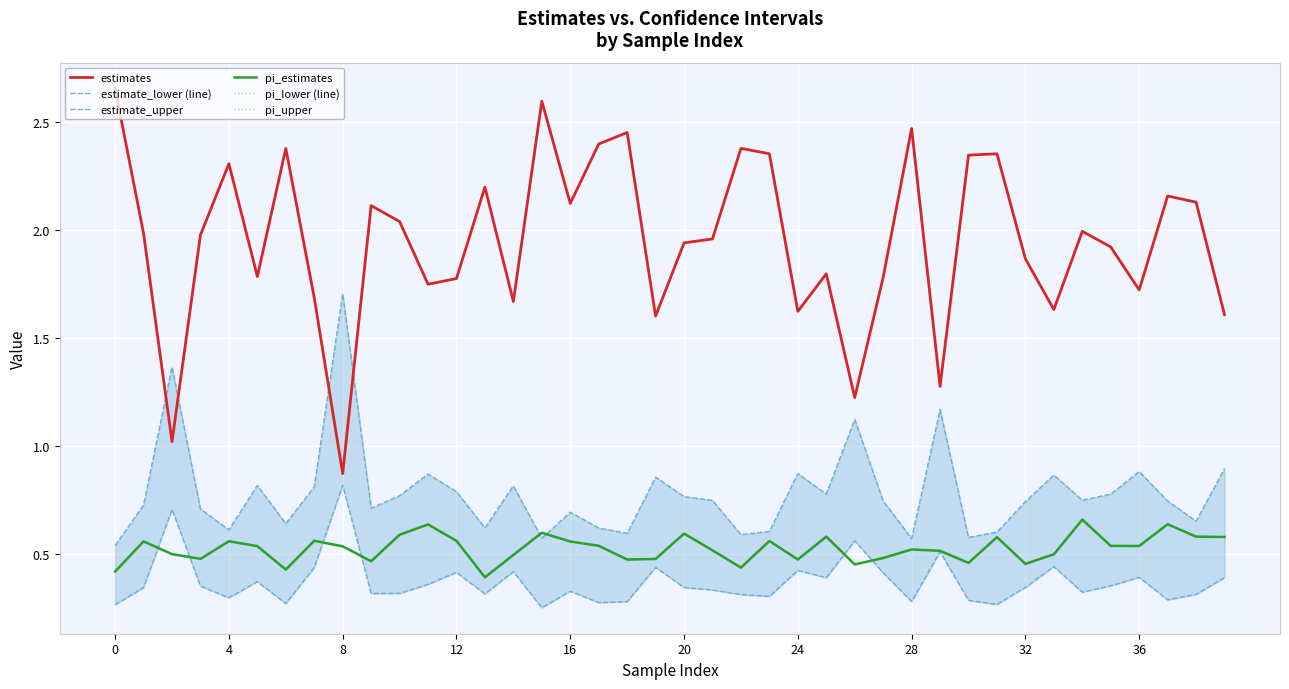

Reading left to right, what are all the values shown in this chart?

estimates: 2.7	2.0	1.0	2.0	2.3	1.8	2.4	1.7	0.9	2.1	2.0	1.7	1.8	2.2	1.7	2.6	2.1	2.4	2.5	1.6	1.9	2.0	2.4	2.4	1.6	1.8	1.2	1.8	2.5	1.3	2.3	2.4	1.9	1.6	2.0	1.9	1.7	2.2	2.1	1.6
estimate_lower (line): 0.3	0.3	0.7	0.3	0.3	0.4	0.3	0.4	0.8	0.3	0.3	0.4	0.4	0.3	0.4	0.2	0.3	0.3	0.3	0.4	0.3	0.3	0.3	0.3	0.4	0.4	0.6	0.4	0.3	0.5	0.3	0.3	0.3	0.4	0.3	0.4	0.4	0.3	0.3	0.4
estimate_upper: 0.5	0.7	1.4	0.7	0.6	0.8	0.6	0.8	1.7	0.7	0.8	0.9	0.8	0.6	0.8	0.6	0.7	0.6	0.6	0.9	0.8	0.7	0.6	0.6	0.9	0.8	1.1	0.7	0.6	1.2	0.6	0.6	0.7	0.9	0.7	0.8	0.9	0.7	0.6	0.9
pi_estimates: 0.4	0.6	0.5	0.5	0.6	0.5	0.4	0.6	0.5	0.5	0.6	0.6	0.6	0.4	0.5	0.6	0.6	0.5	0.5	0.5	0.6	0.5	0.4	0.6	0.5	0.6	0.4	0.5	0.5	0.5	0.5	0.6	0.5	0.5	0.7	0.5	0.5	0.6	0.6	0.6
pi_lower (line): 0.4	0.6	0.5	0.5	0.6	0.5	0.4	0.6	0.5	0.5	0.6	0.6	0.6	0.4	0.5	0.6	0.6	0.5	0.5	0.5	0.6	0.5	0.4	0.6	0.5	0.6	0.4	0.5	0.5	0.5	0.5	0.6	0.5	0.5	0.7	0.5	0.5	0.6	0.6	0.6
pi_upper: 0.4	0.6	0.5	0.5	0.6	0.5	0.4	0.6	0.5	0.5	0.6	0.6	0.6	0.4	0.5	0.6	0.6	0.5	0.5	0.5	0.6	0.5	0.4	0.6	0.5	0.6	0.5	0.5	0.5	0.5	0.5	0.6	0.5	0.5	0.7	0.5	0.5	0.6	0.6	0.6